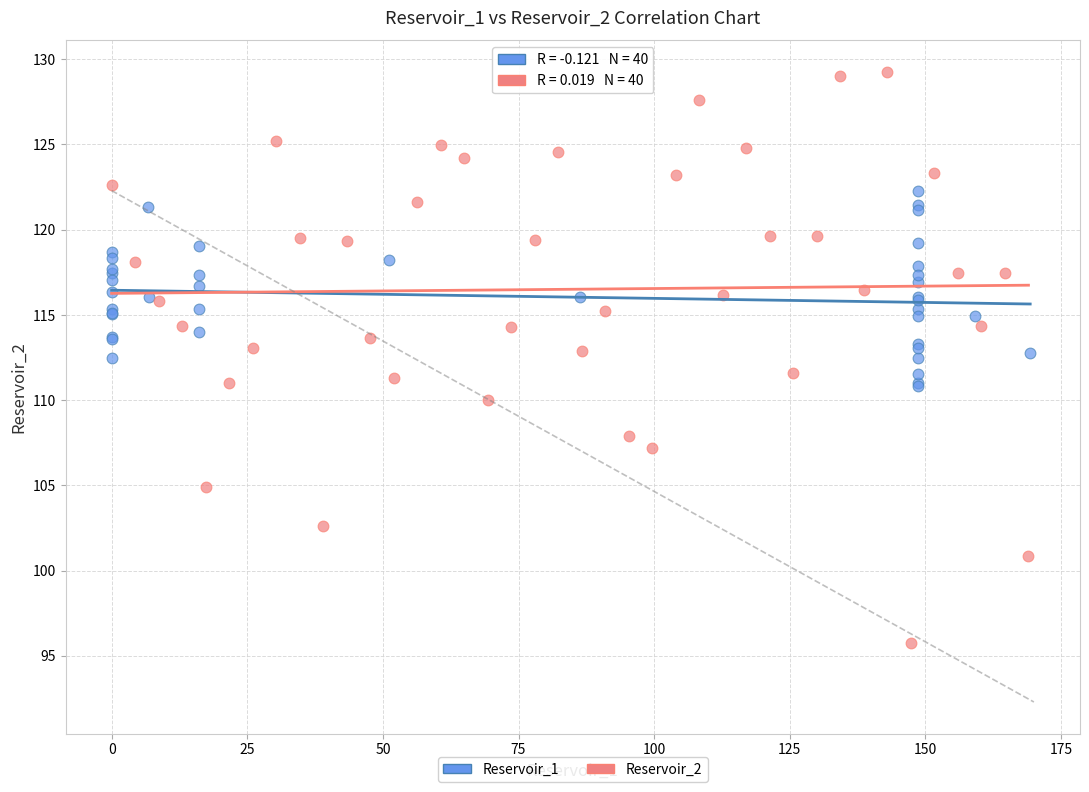

Which series reaches the maximum Y coordinate?

Reservoir_2